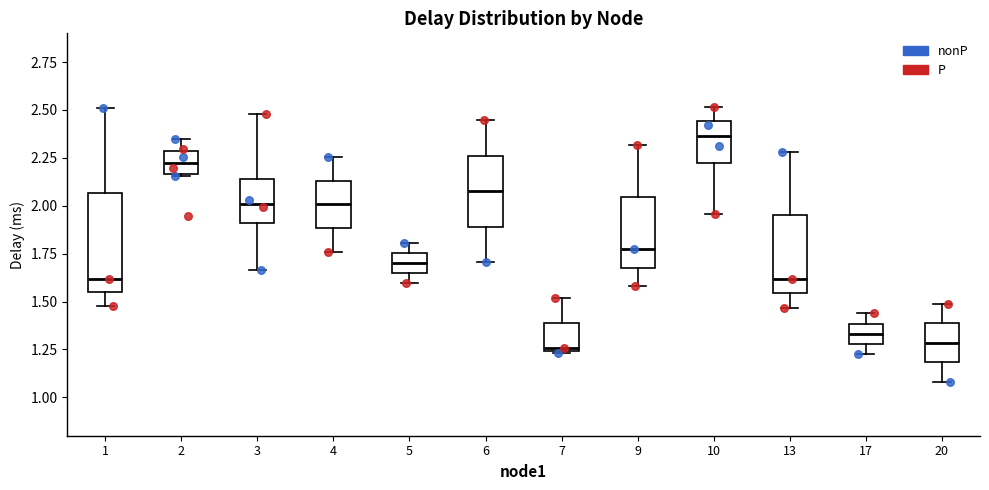

Which box's median line is the highest?

10